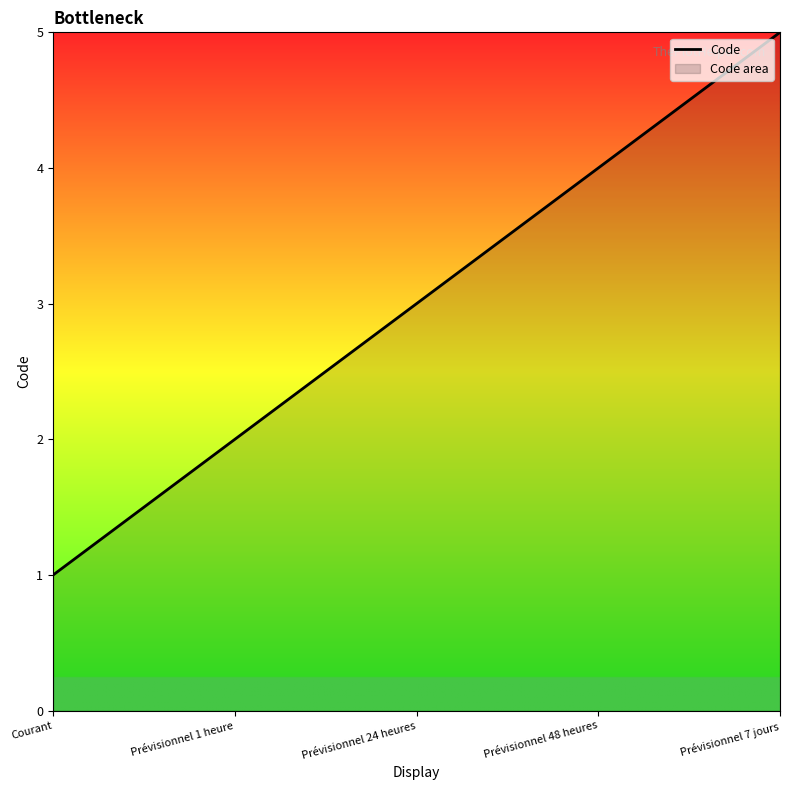

Between Prévisionnel 1 heure and Prévisionnel 24 heures, which is larger?

Prévisionnel 24 heures